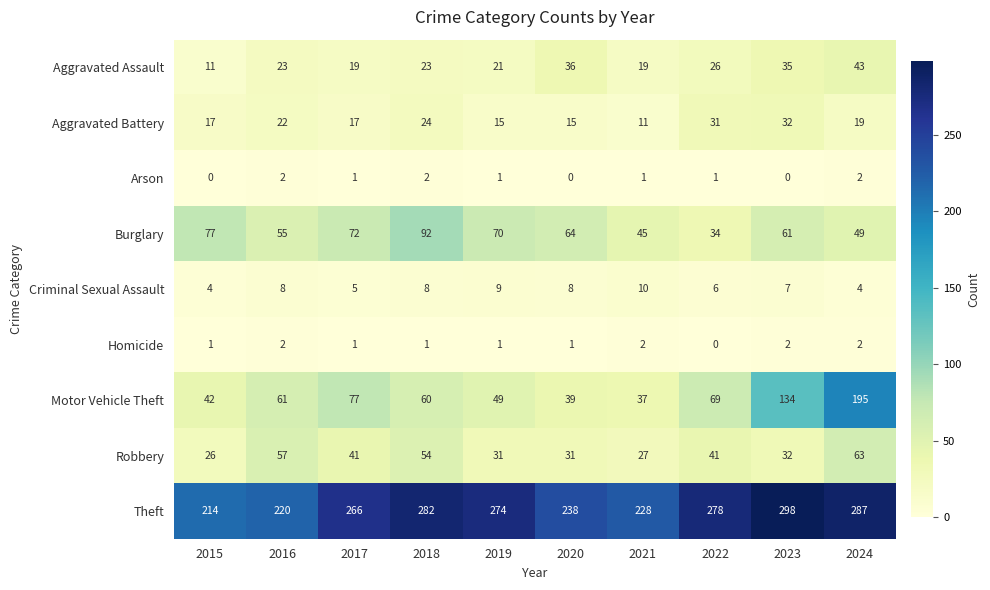

Which label corresponds to the largest value in the chart?

2023